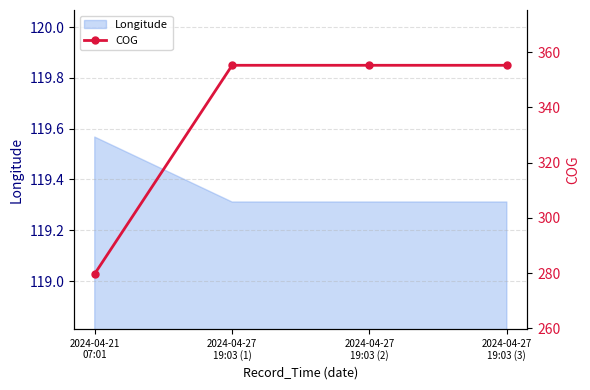

True or false: the data shows 355.2 at 2024-04-27
19:03 (3).

True